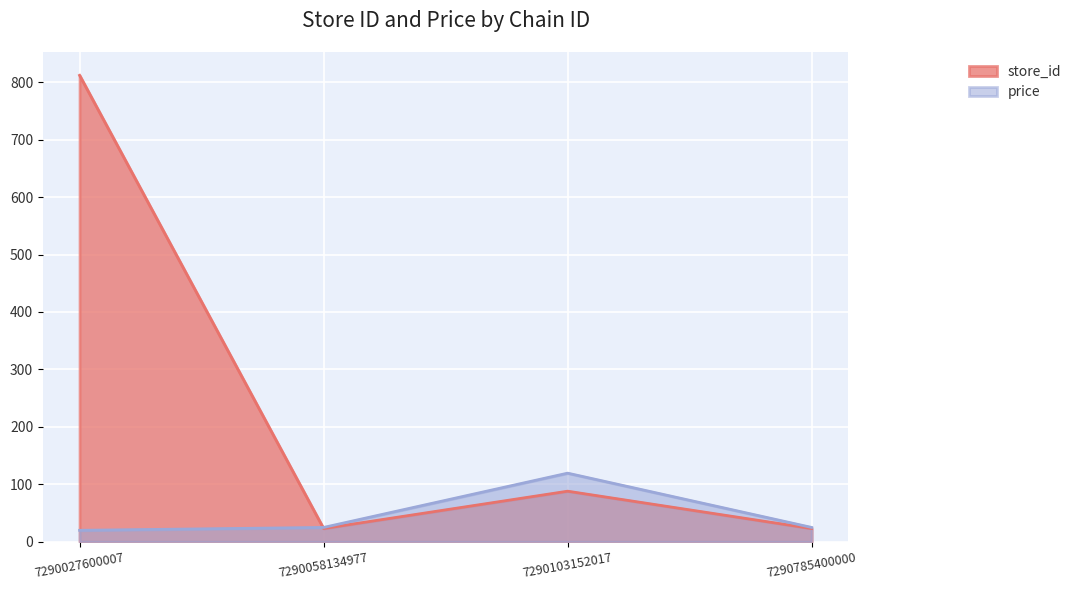

The store_id series shows 812.0 at 7290027600007. True or false?

True